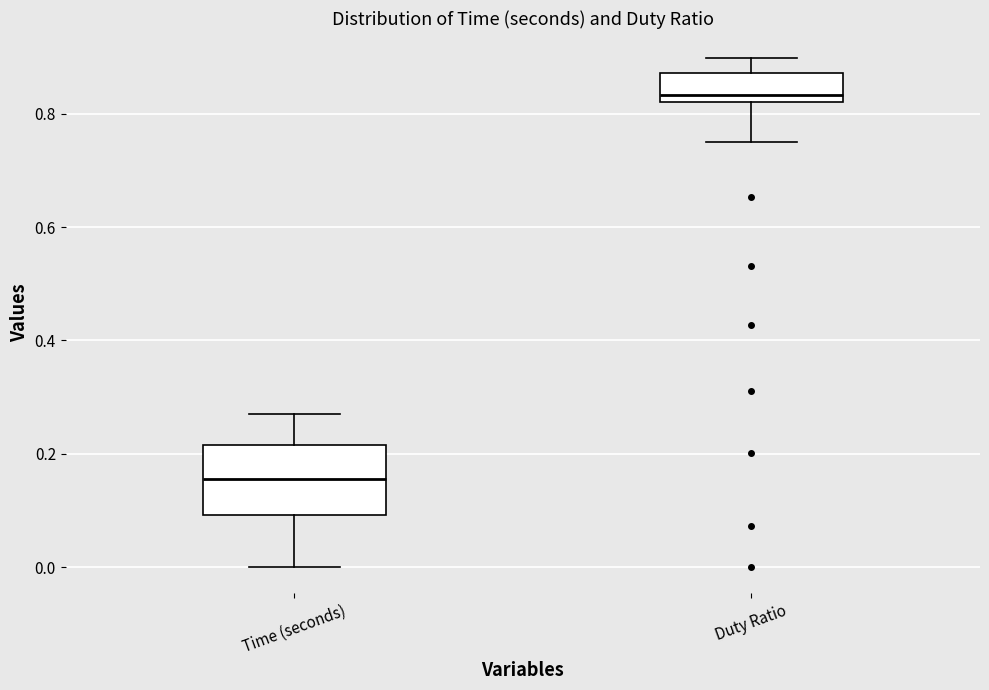

Reading left to right, read every box against the y-axis: the position of its median line, the range the box covers, and the ends of its whiskers. The values are not printed on the chart, so give them approximately, as read against the axis.

Time (seconds): median 0.16, box 0.10 to 0.22, whiskers 0.00 to 0.28
Duty Ratio: median 0.84, box 0.82 to 0.88, whiskers 0.76 to 0.90